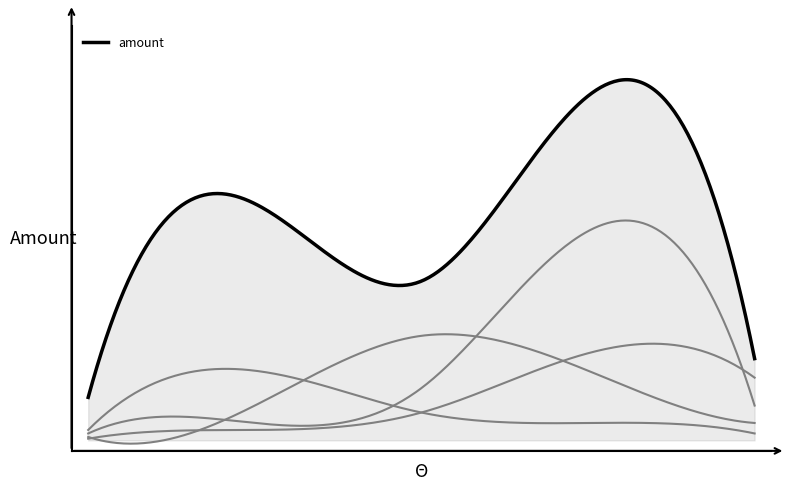

How many lines are shown in the chart?

1